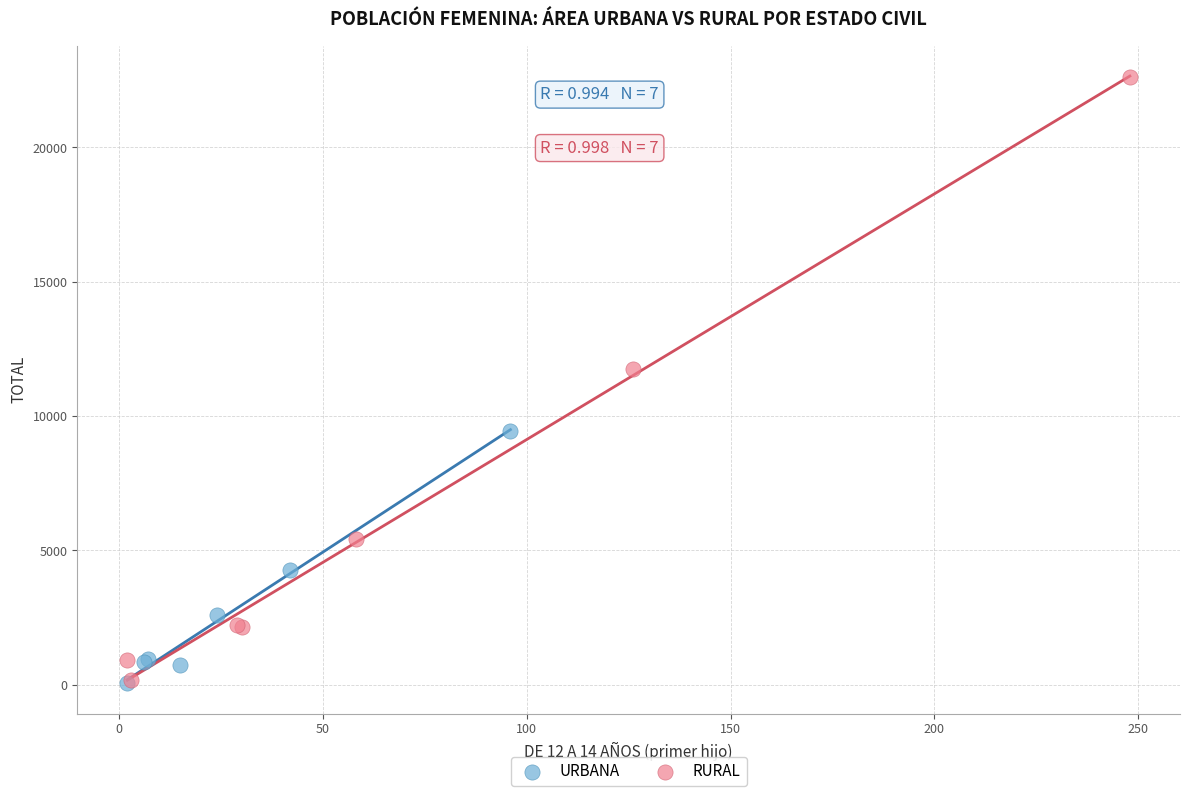

Which series reaches the maximum Y coordinate?

RURAL